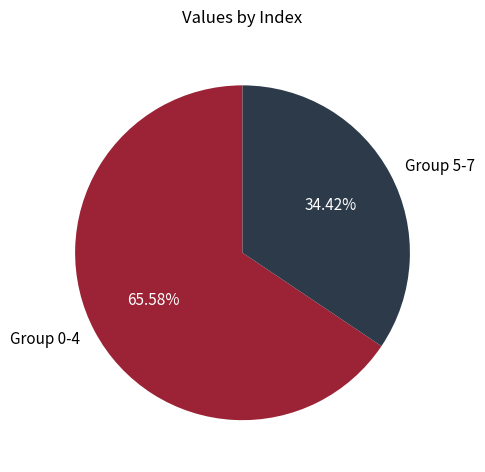

Between Group 0-4 and Group 5-7, which is larger?

Group 0-4